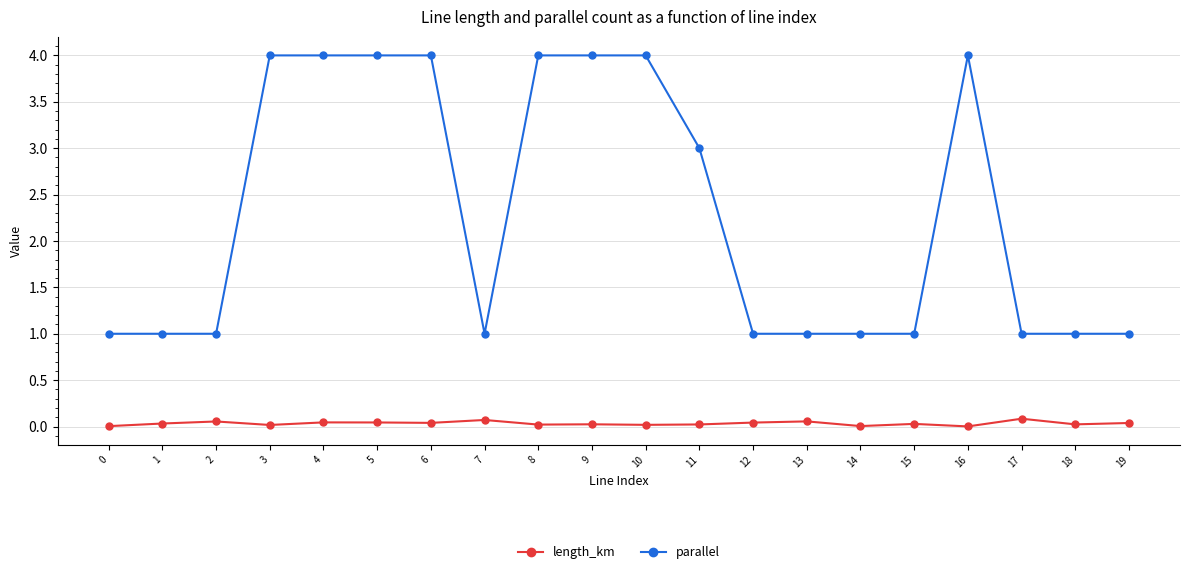

Which series has the widest spread of values?

parallel